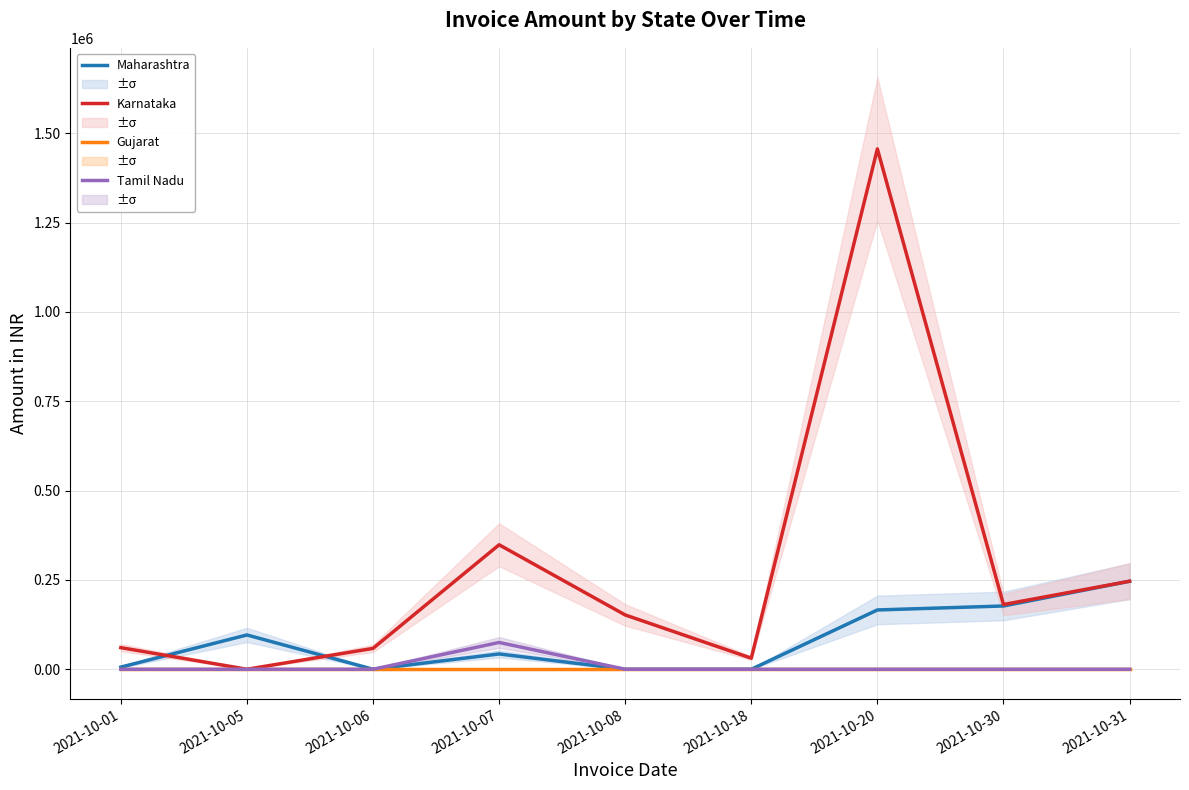

At how many categories does at least one series exceed 1122050?

1